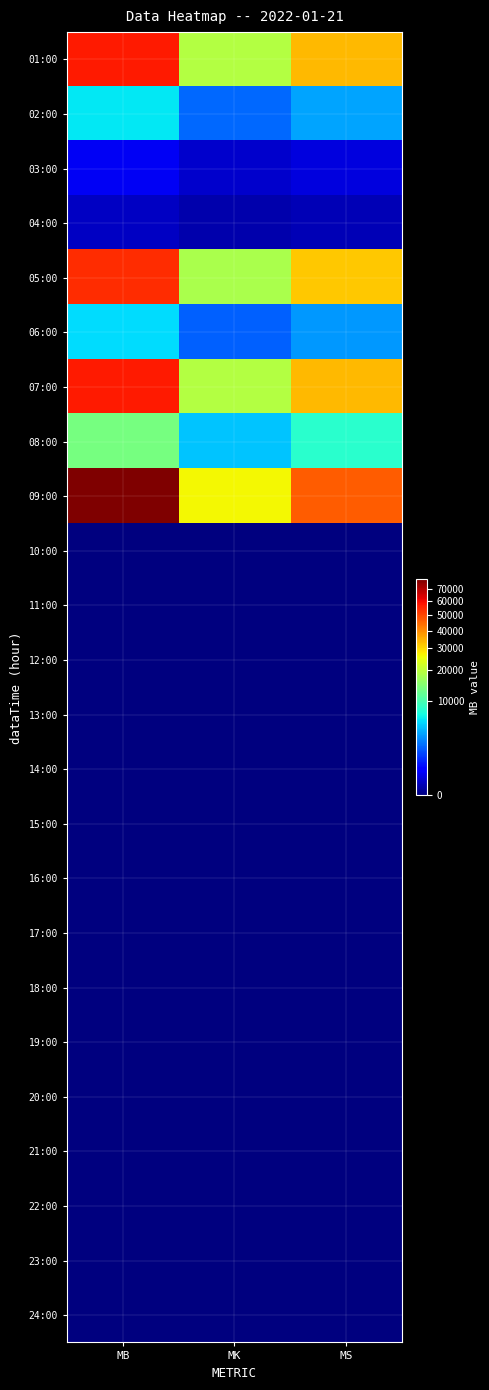

List the series in order of their peak value, lowest first.

10:00, 11:00, 12:00, 13:00, 14:00, 15:00, 16:00, 17:00, 18:00, 19:00, 20:00, 21:00, 22:00, 23:00, 24:00, 04:00, 03:00, 06:00, 02:00, 08:00, 05:00, 07:00, 01:00, 09:00